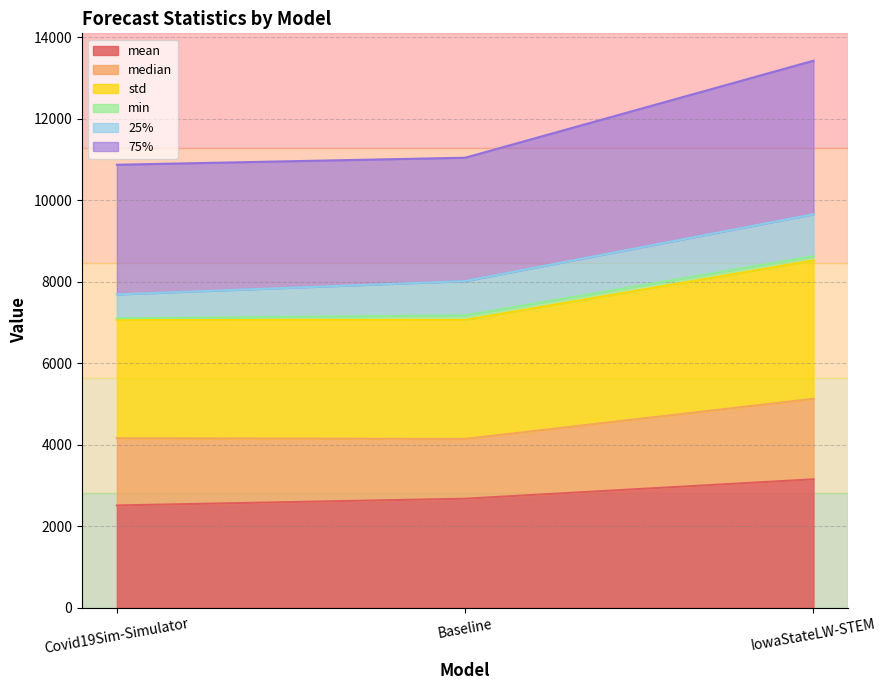

What is the label of the 3rd point from the right?

Covid19Sim-Simulator